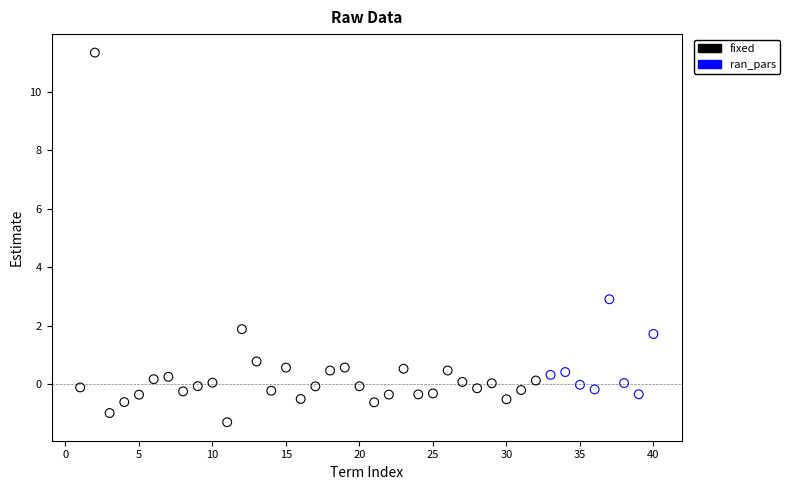

Which series reaches the maximum Y coordinate?

fixed